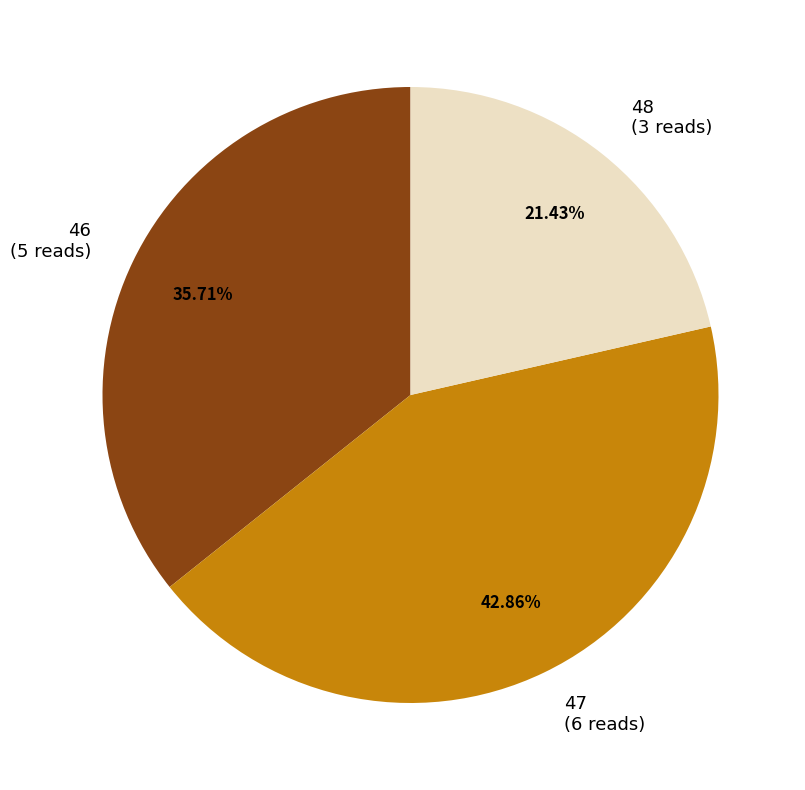

How many slices are in this pie chart?

3